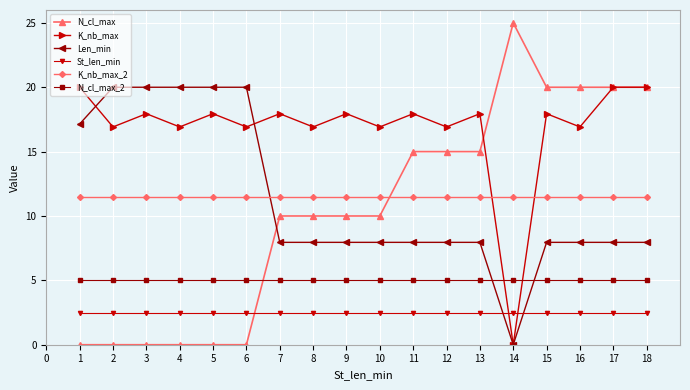

Which series has the widest spread of values?

N_cl_max